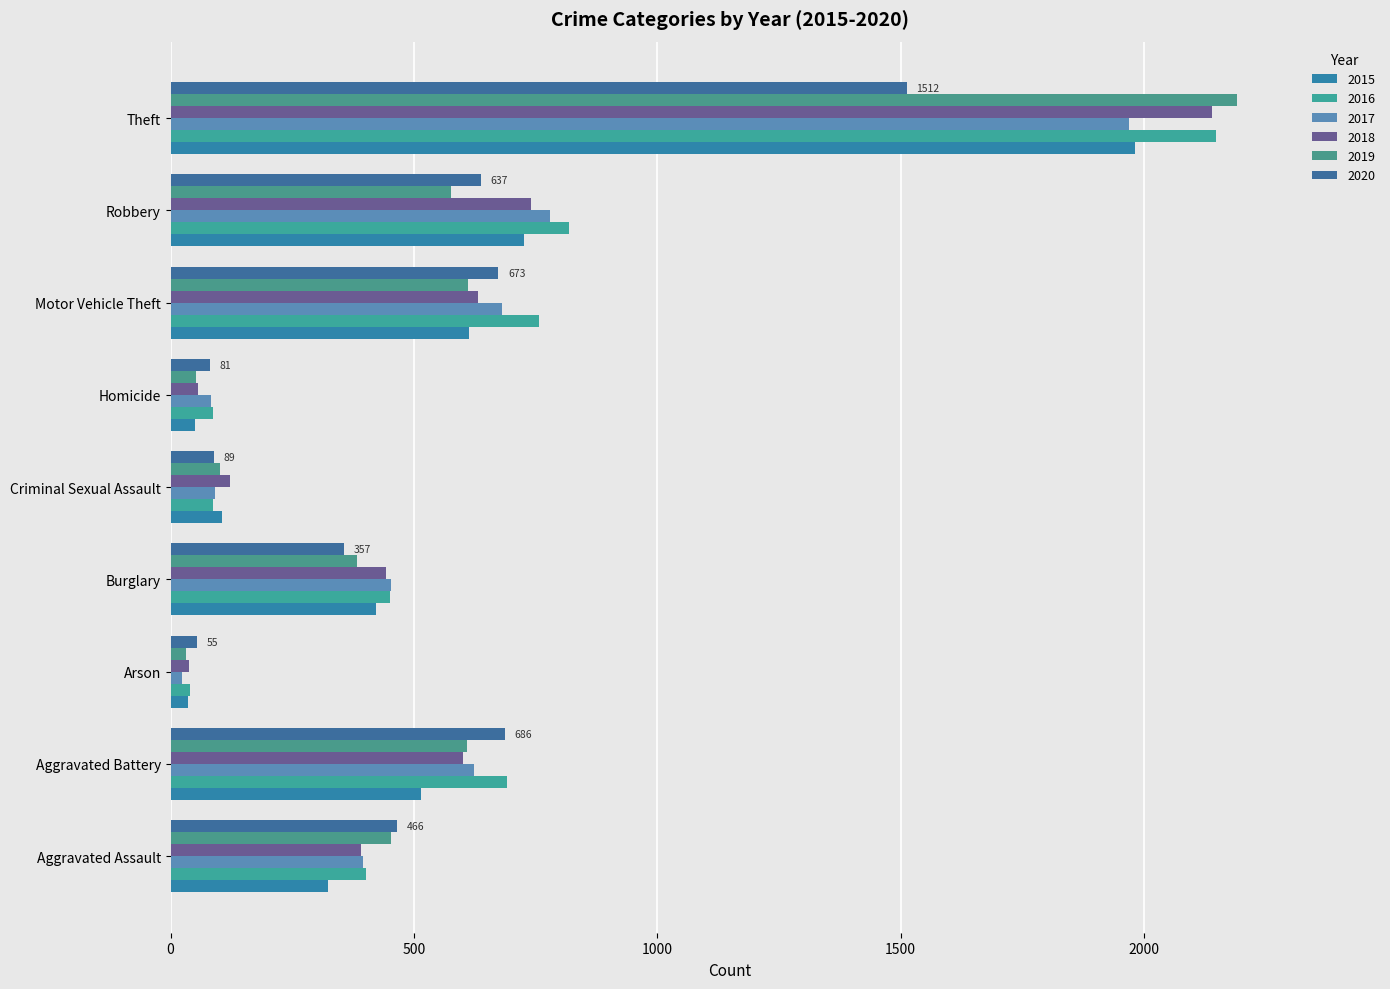

How many data points does each series have?

9